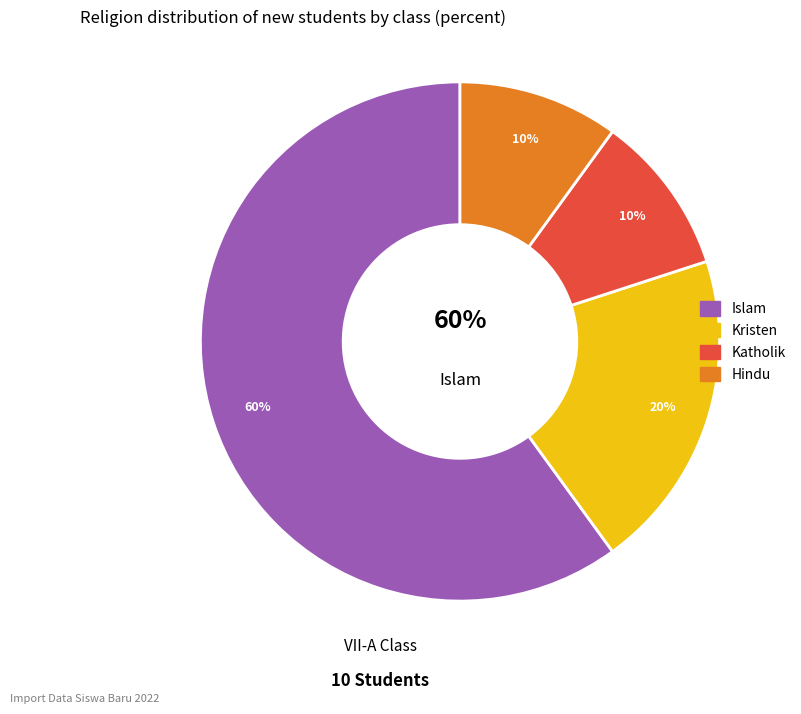

What is the total percentage of Kristen and Hindu?

30.0%